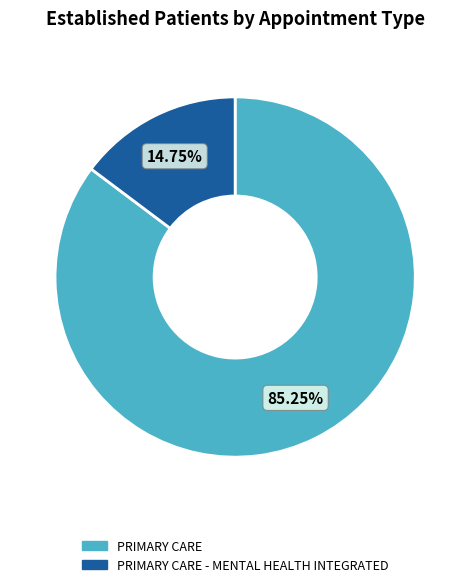

Is there a majority slice in this chart?

Yes